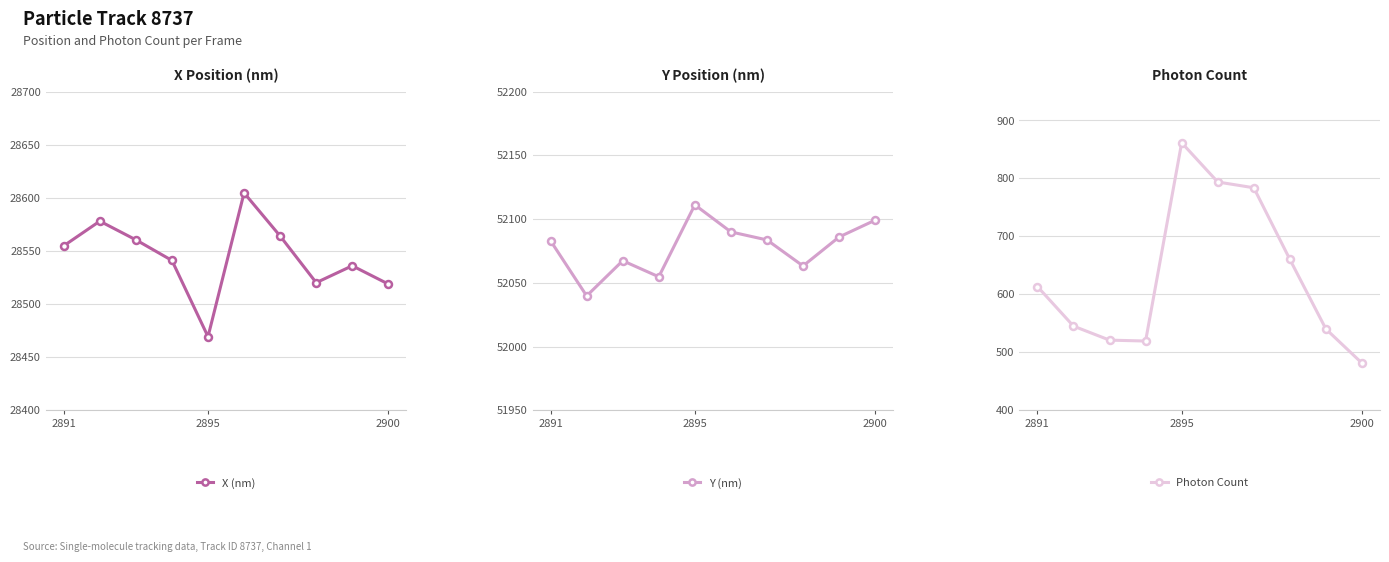

Which category has the highest value in the Y (nm) series?

2895